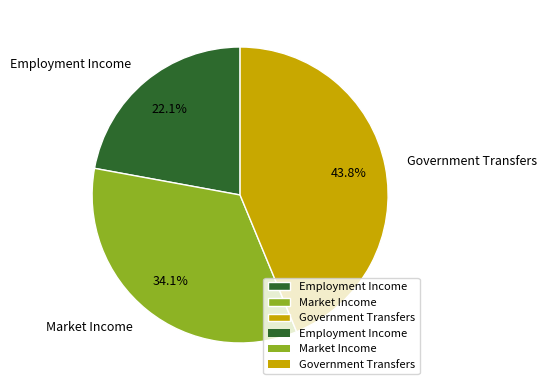

To the nearest percent, what portion does Employment Income represent?

22%